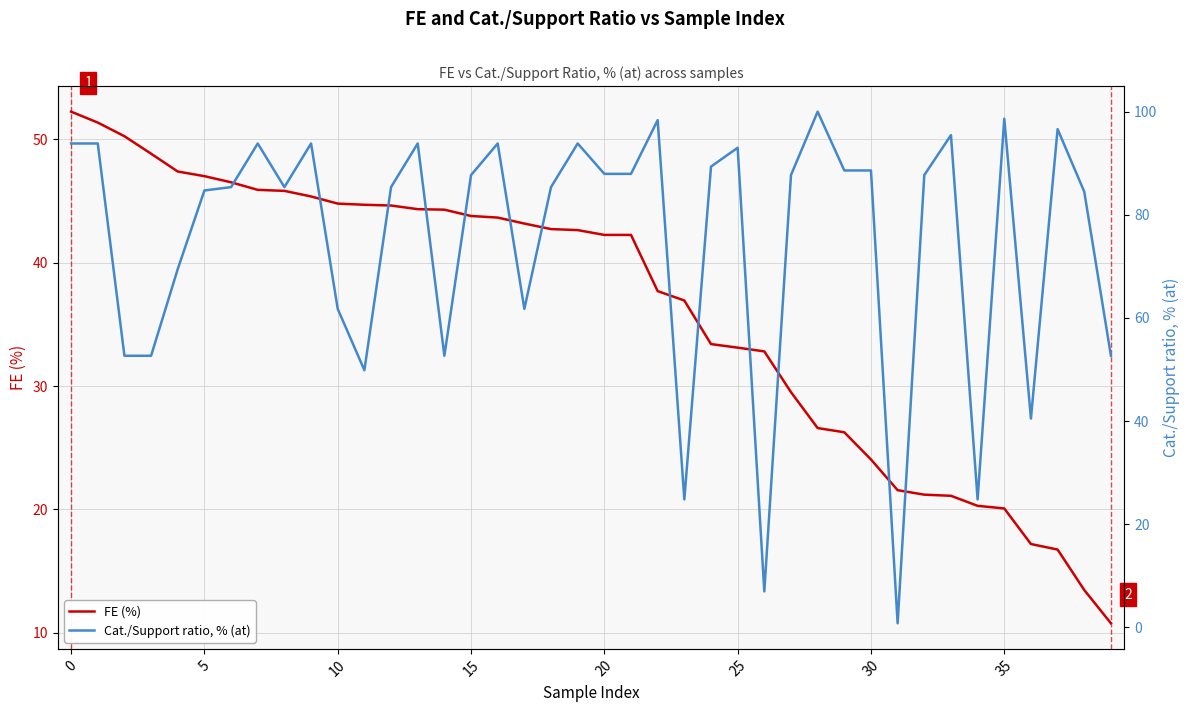

What is the approximate value of Cat./Support ratio, % (at) at 15?

87.7